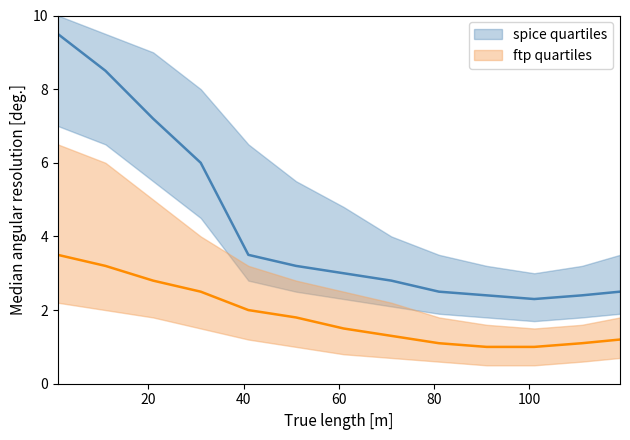

How many categories are shown in the chart?

13